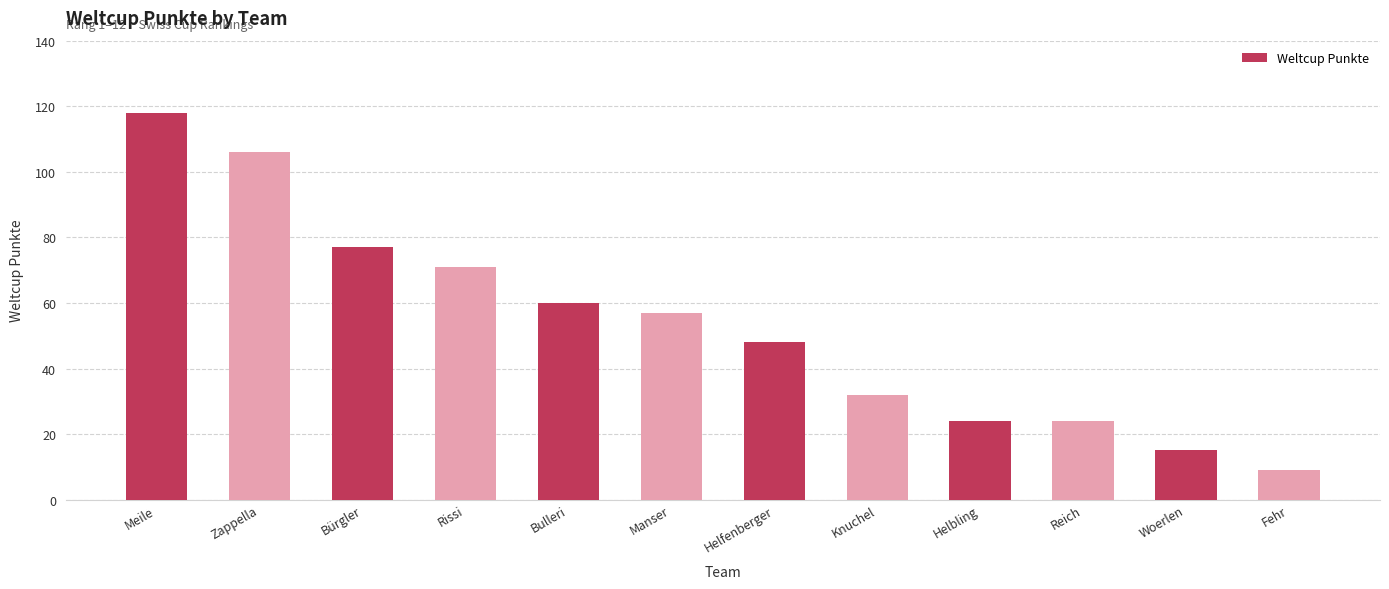

Where is the data nearest to the value 63?

Bulleri